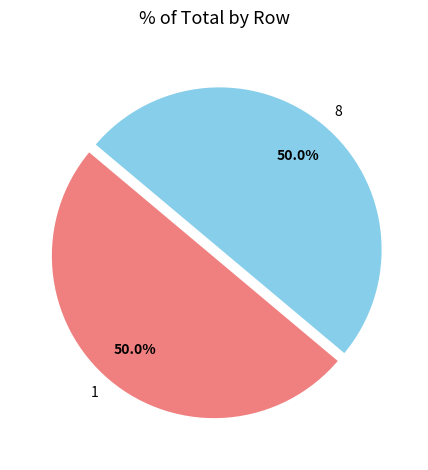

To the nearest percent, what portion does 1 represent?

50%